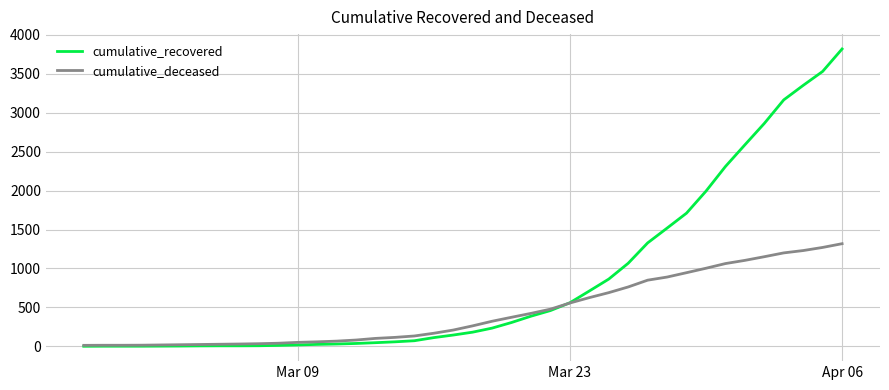

What is the maximum value for cumulative_deceased?

1318